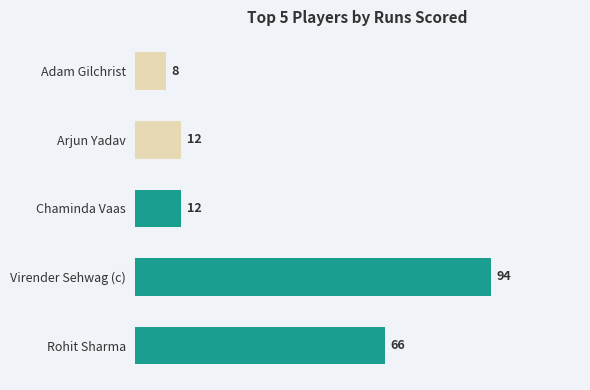

Between Adam Gilchrist and Virender Sehwag (c), which is larger?

Virender Sehwag (c)